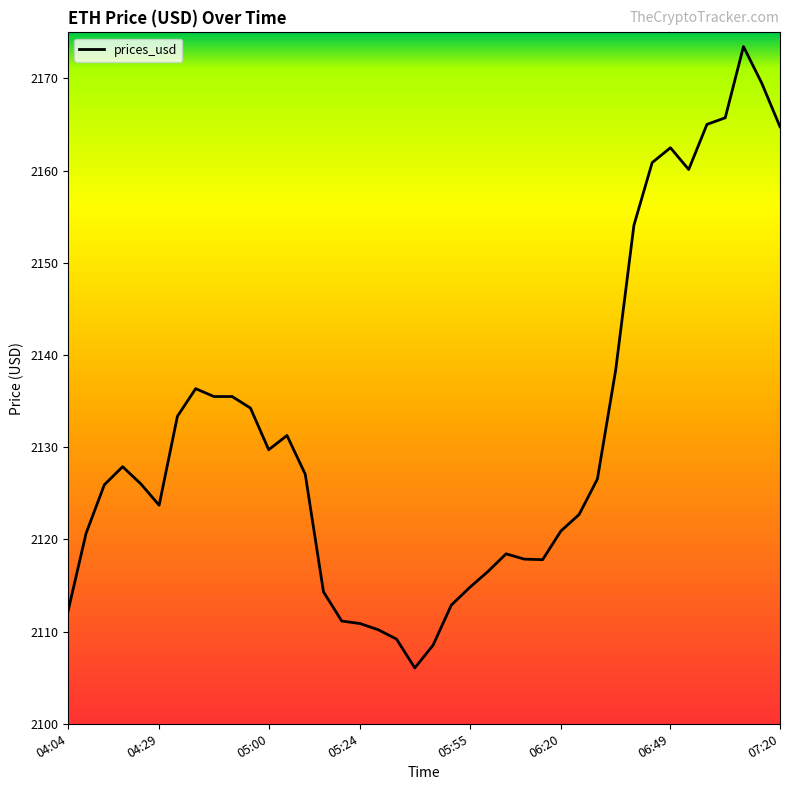

What is the smallest value displayed?

2106.1